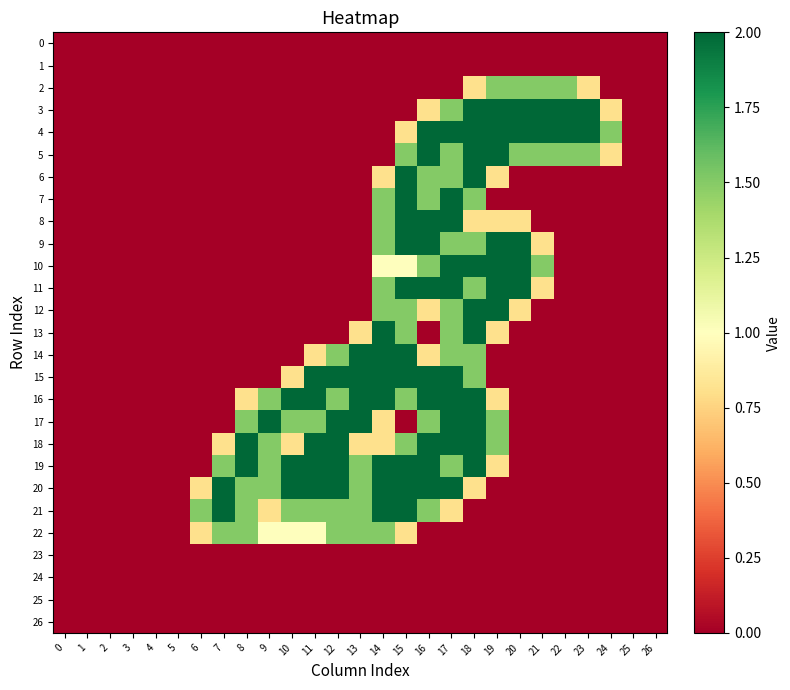

How many distinct data groups are displayed?

27